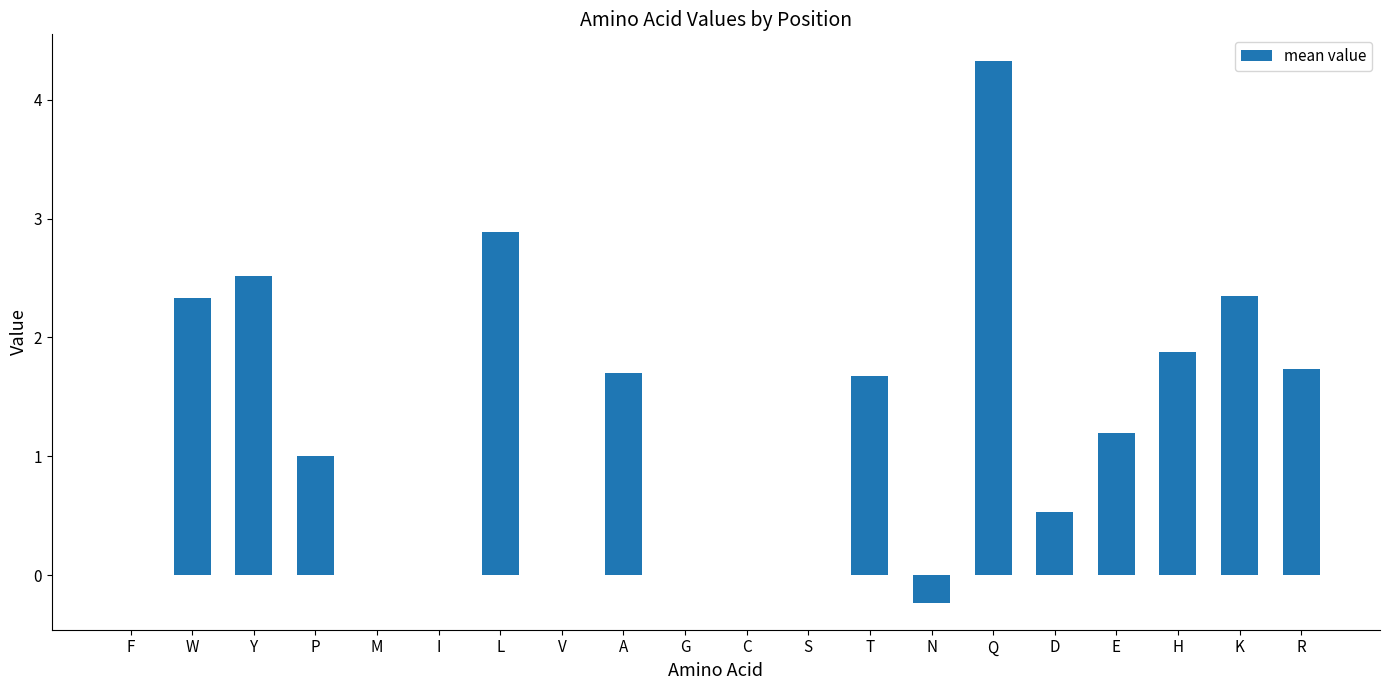

How many series are shown in this chart?

1